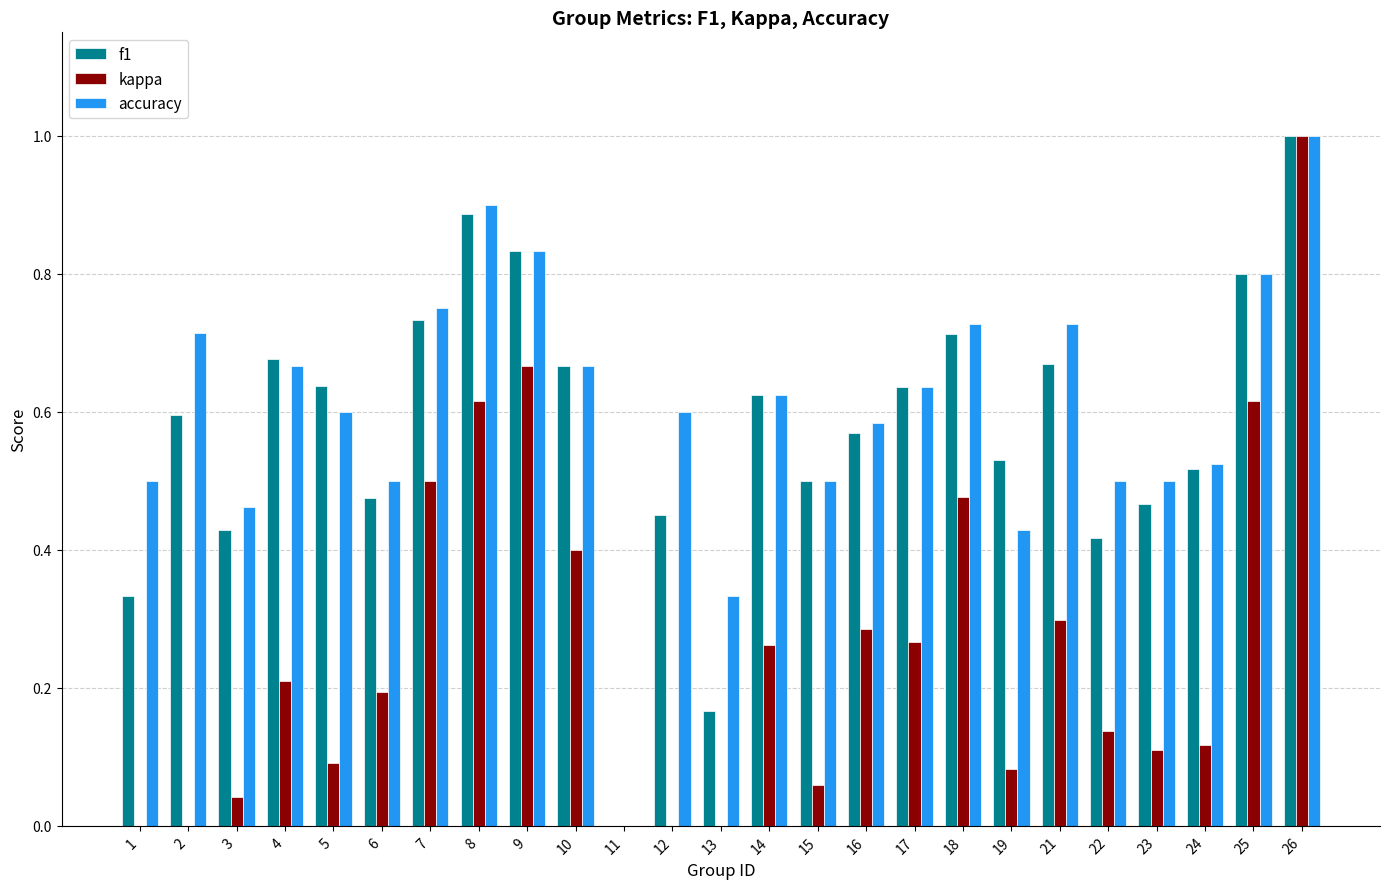

What is the sum of the f1 values at 7 and 5?

1.4